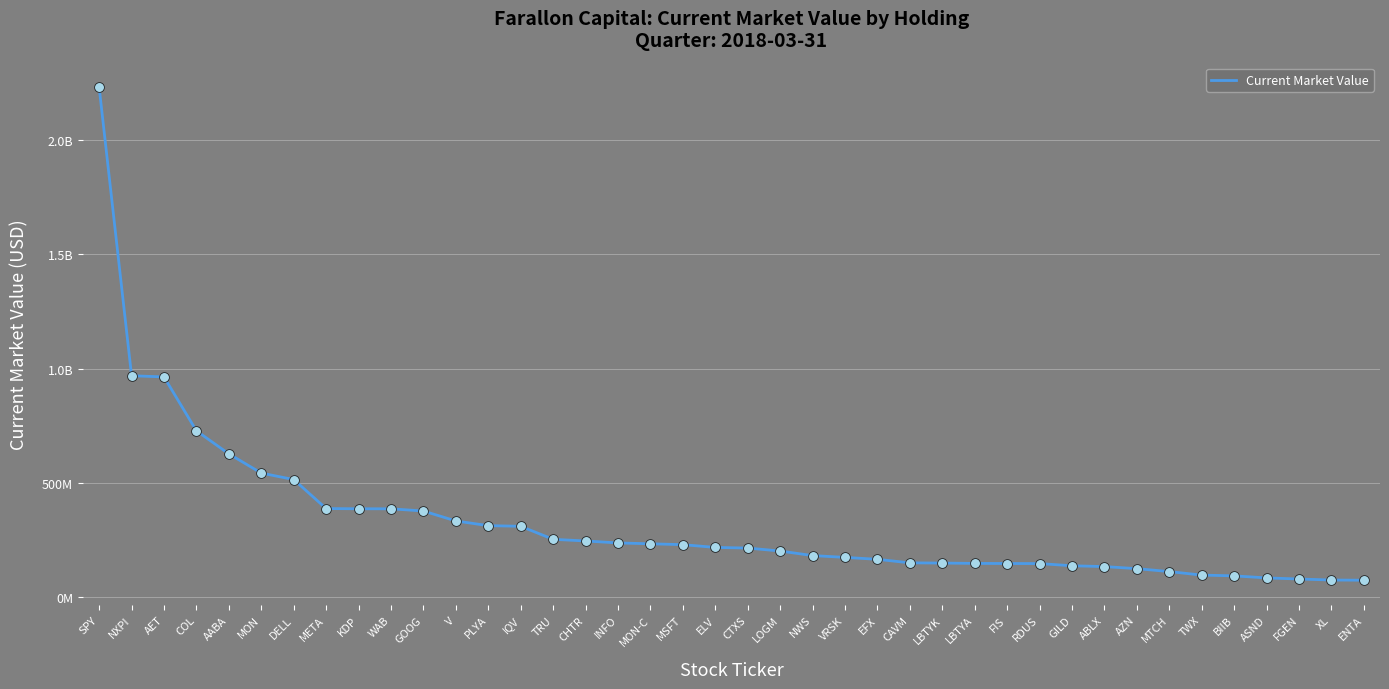

What is the change in value from META to ELV?

-169987000